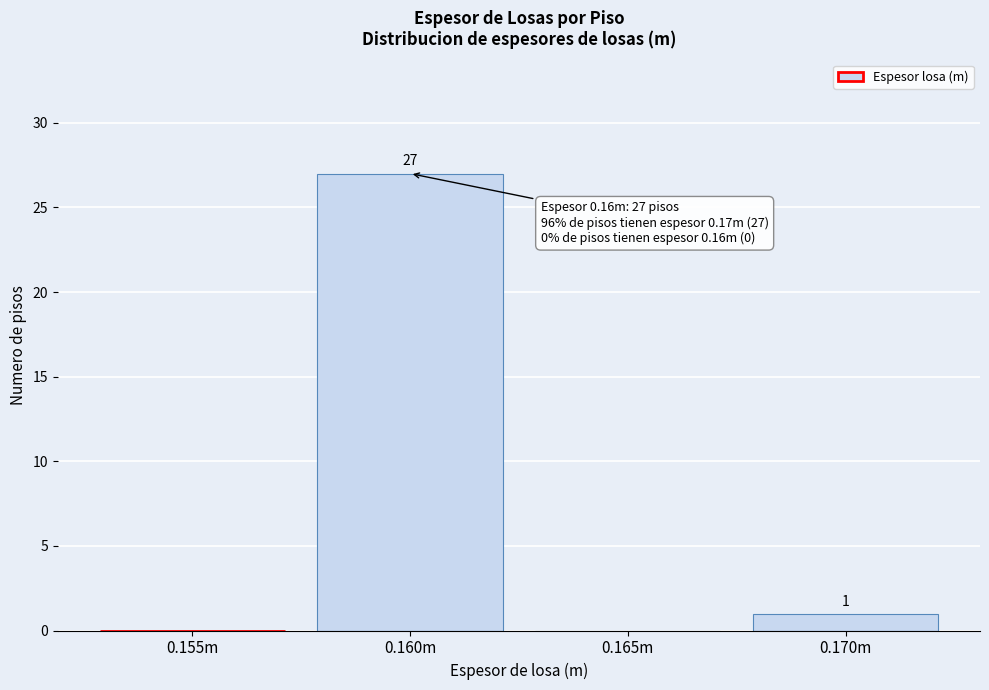

Reading right to left, what are all the values shown in this chart?

0.170m=1	0.165m=0	0.160m=27	0.155m=0